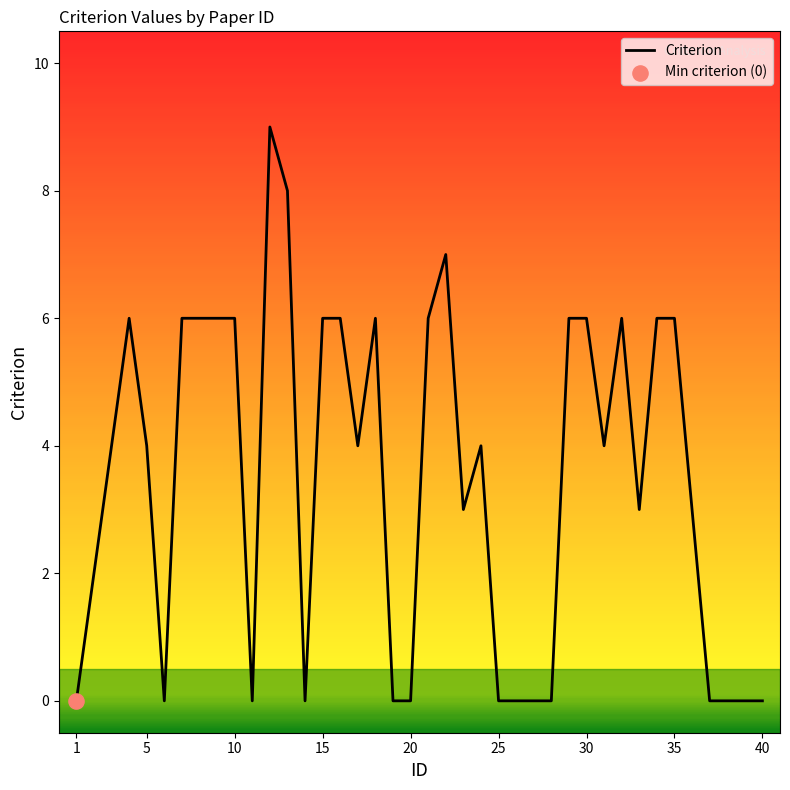

What is the greatest value displayed?

9